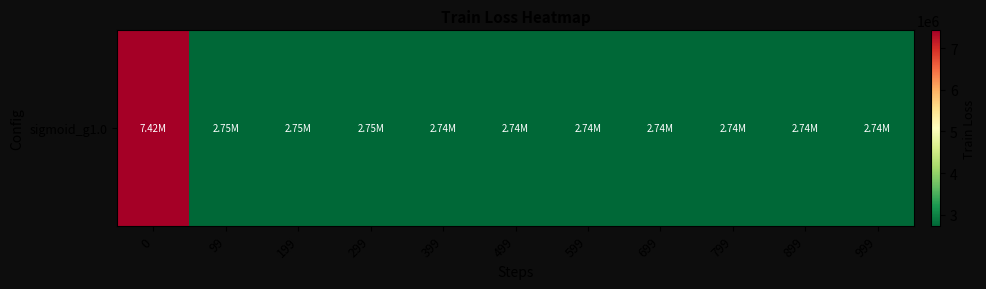

Which label corresponds to the smallest value in the chart?

899